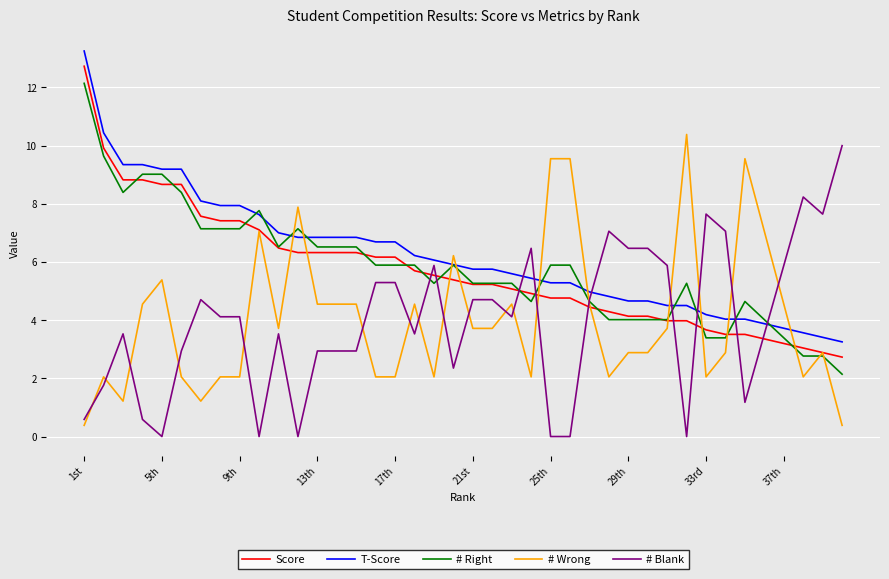

What is the sum of all T-Score values?

249.7